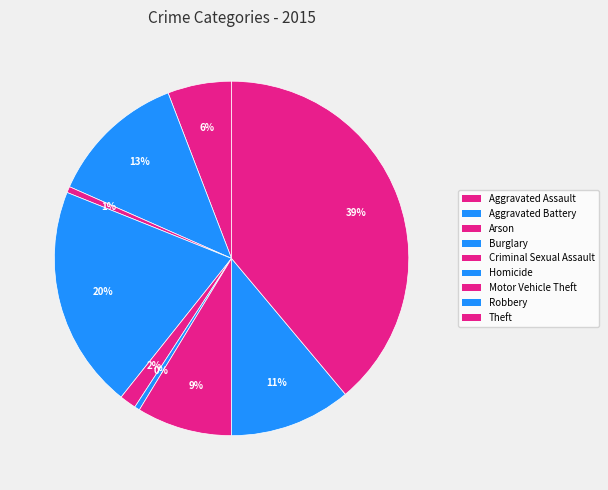

To the nearest percent, what is the difference between the largest and smallest slice percentages?

38%